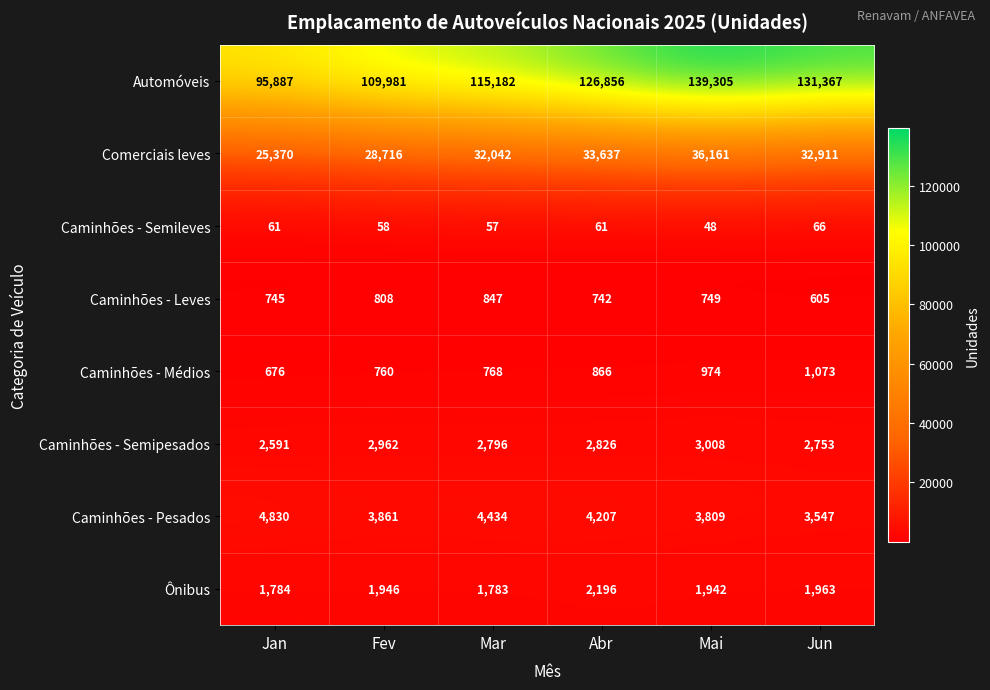

What is the approximate value of Caminhões - Semileves at Jun, to the nearest 5?

65